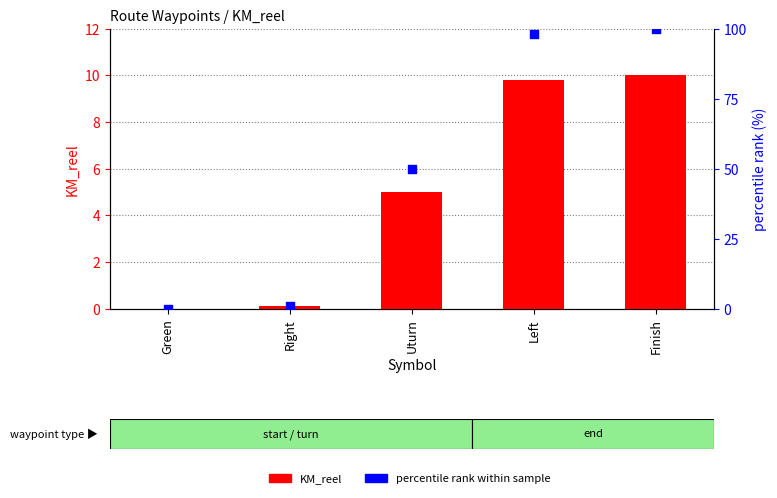

What is the total value across all series at Uturn?

55.0